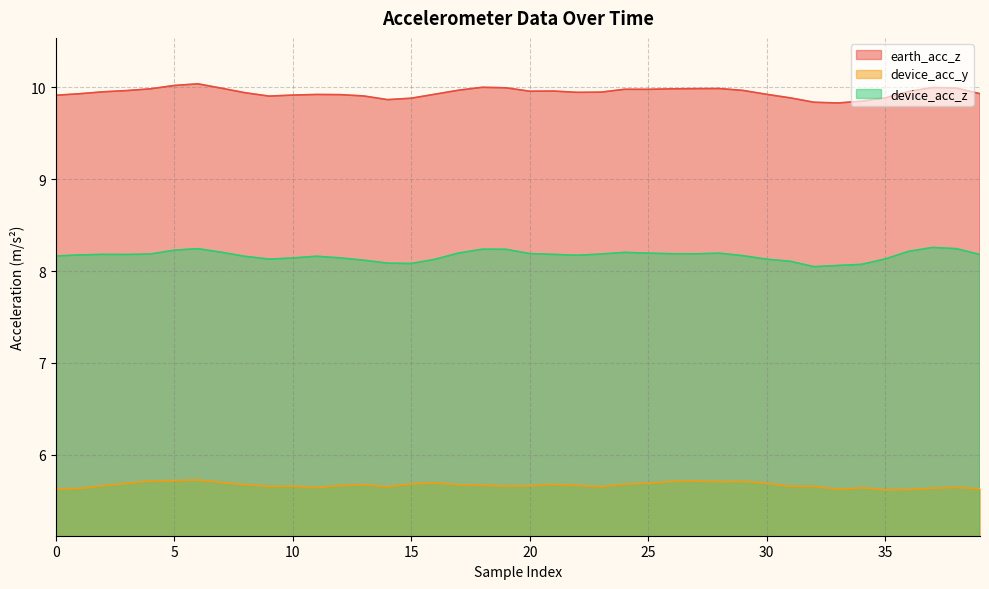

Does the chart display data point markers on the line(s)?

No